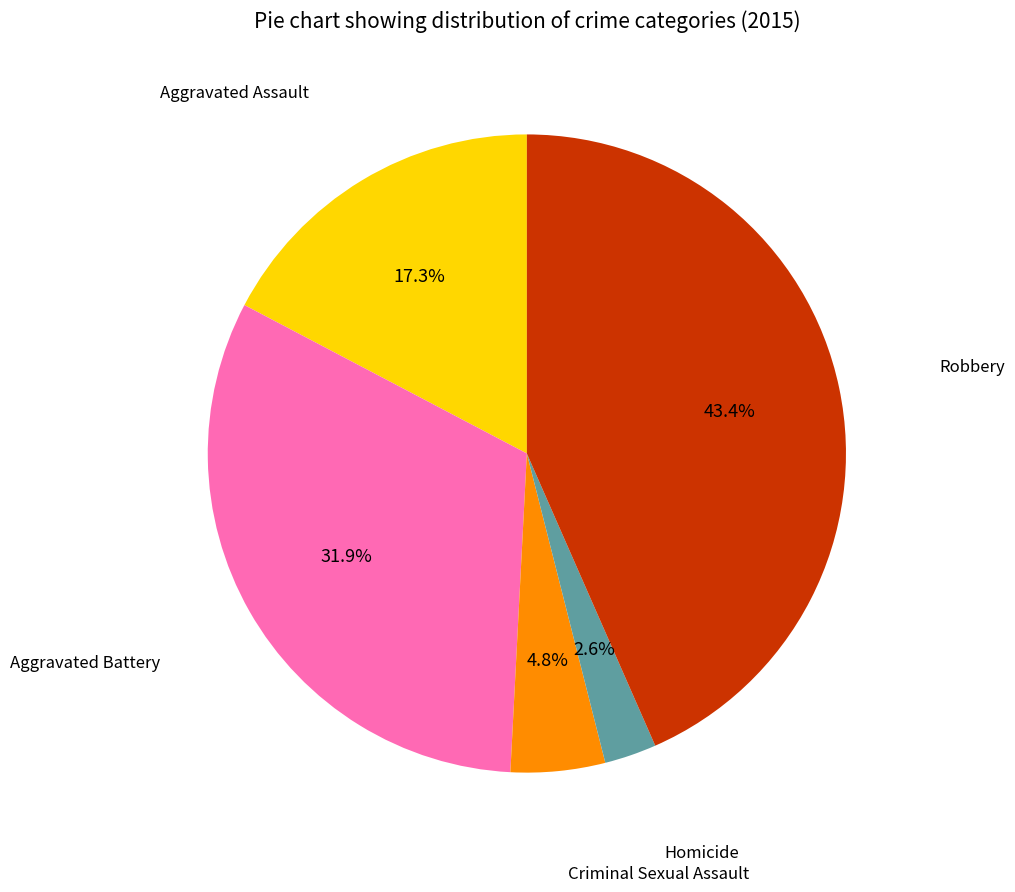

Is there any slice that represents more than half of the pie?

No